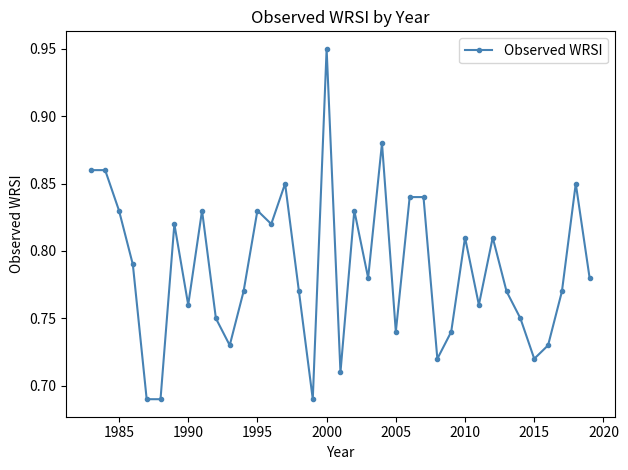

True or false: there are more than 0 points higher than both neighbors.

True